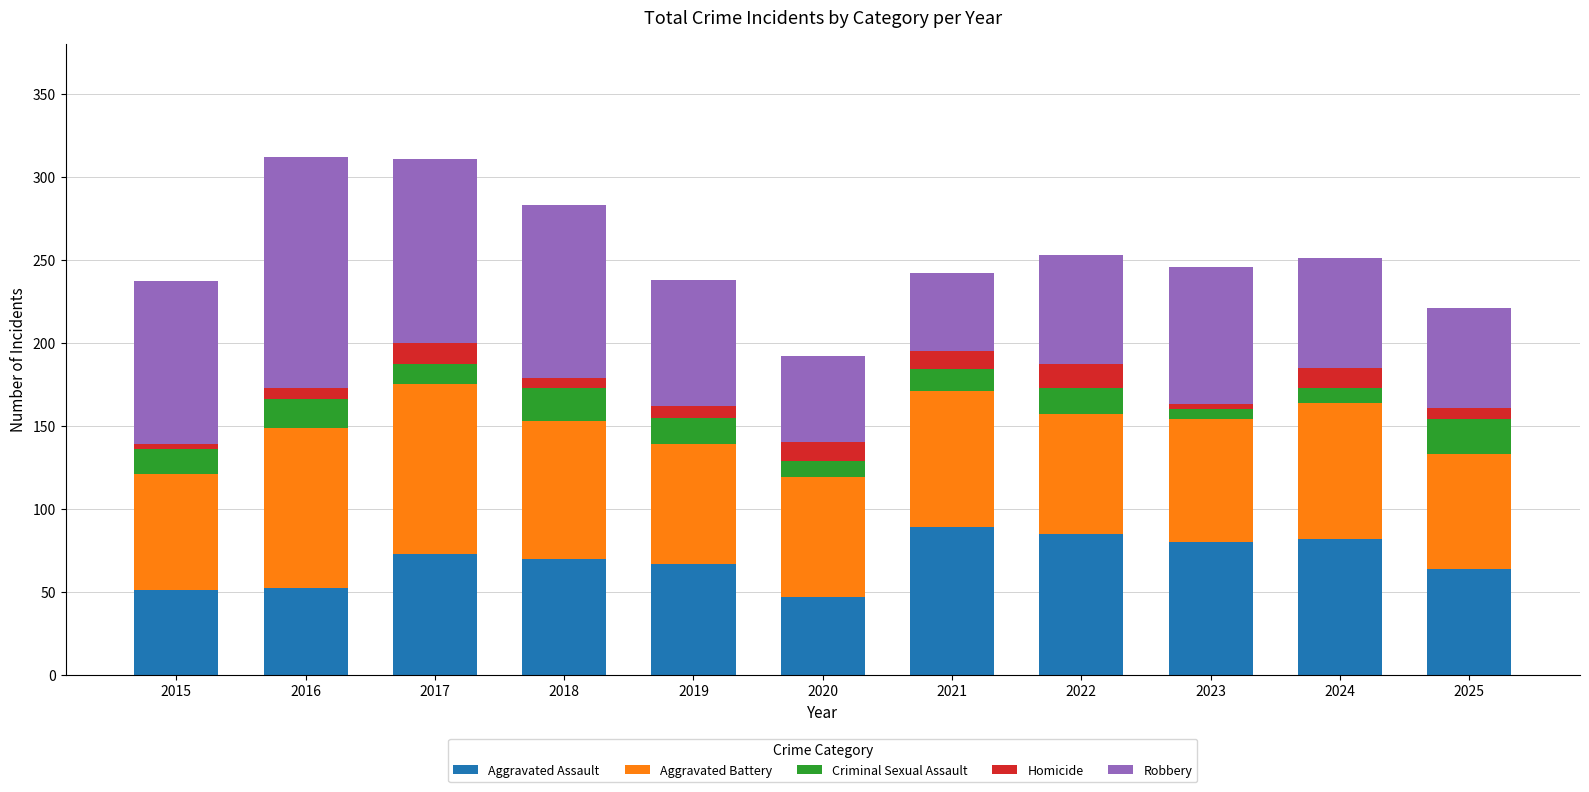

Where does the Aggravated Assault series first go above 70?

2017